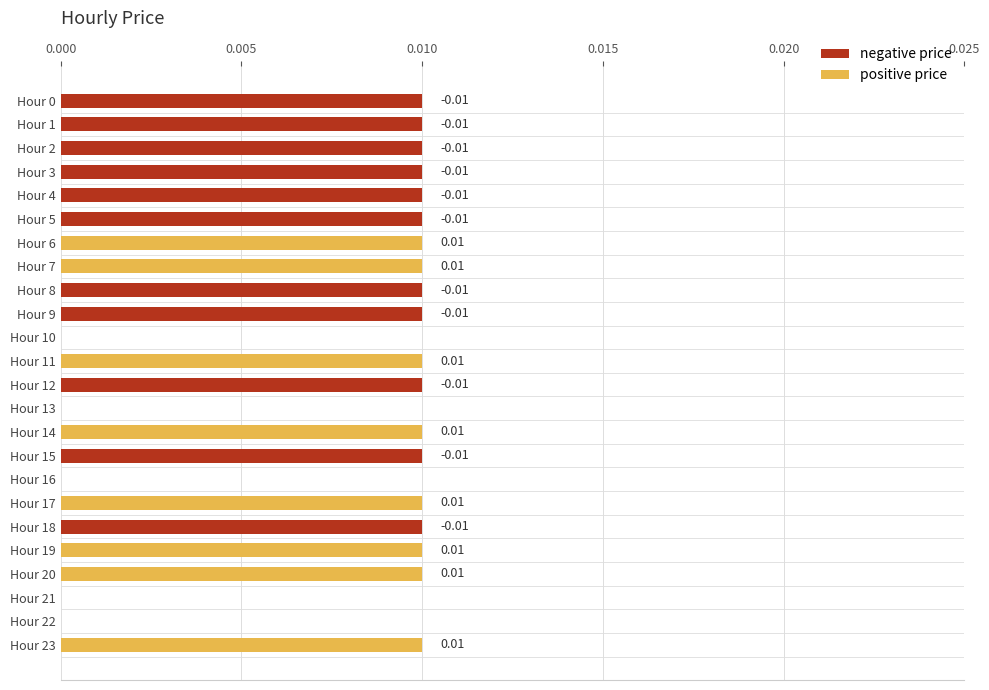

How many groups of bars are there?

24